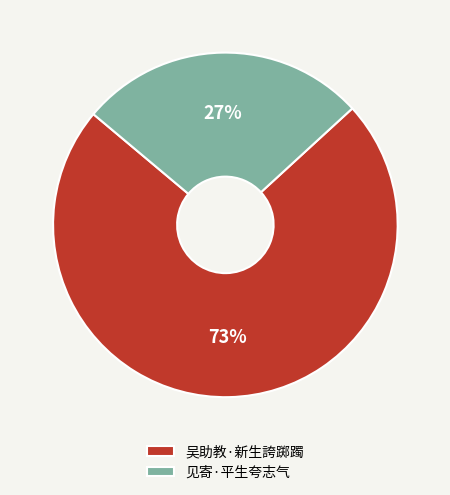

What percentage is the 见寄·平生夸志气 slice, to the nearest percent?

27%